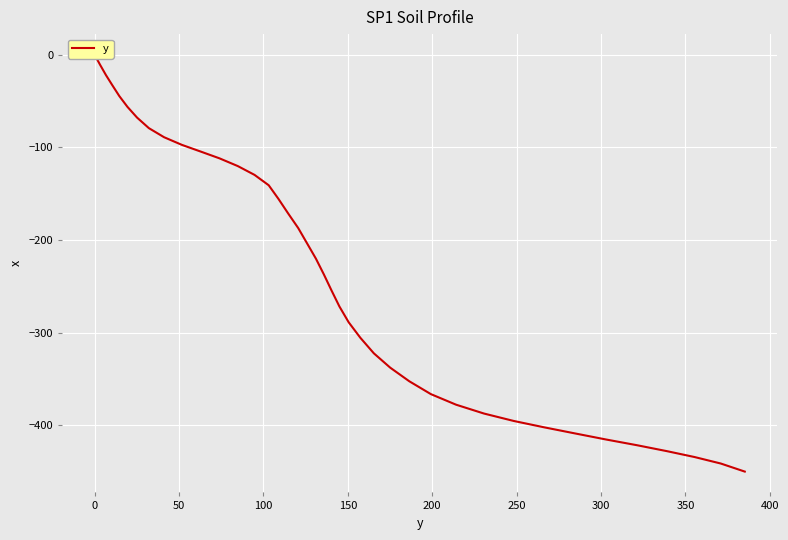

Does the chart display data point markers on the line(s)?

No